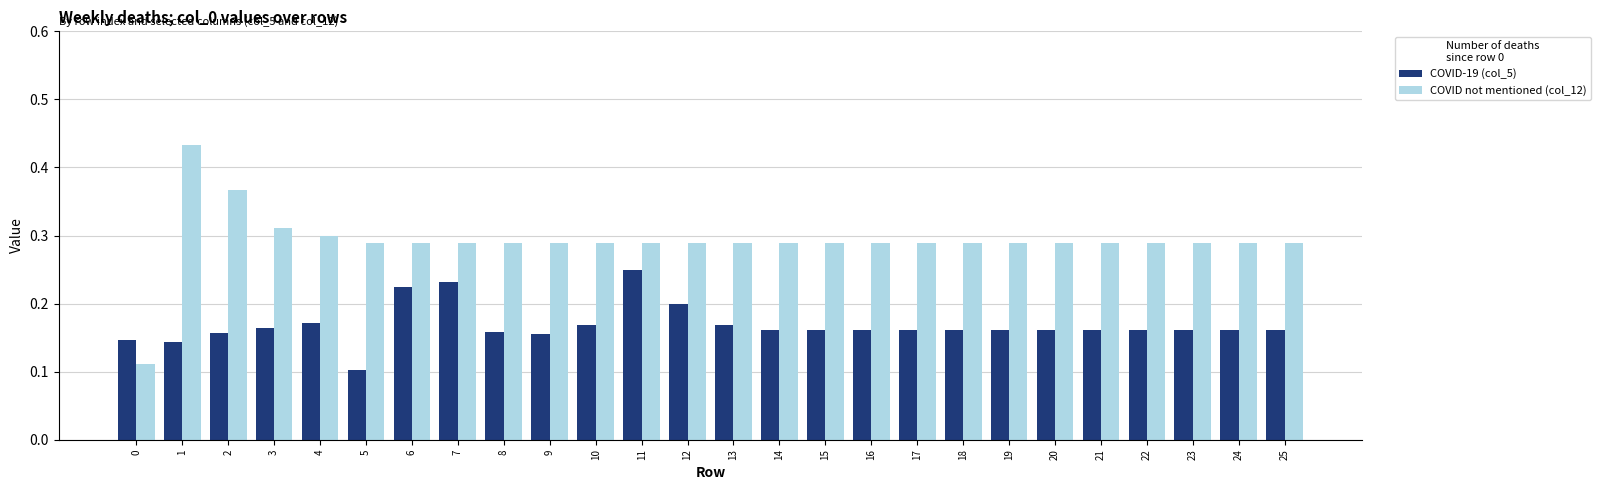

Rank the series at 5 from lowest to highest value.

COVID-19 (col_5), COVID not mentioned (col_12)